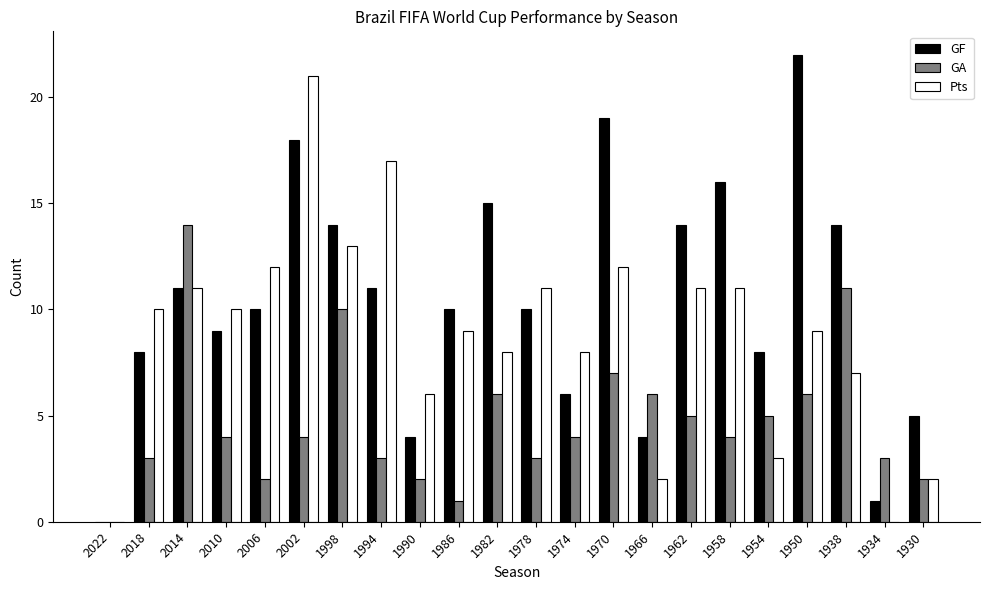

Reading right to left, list all the values displayed in this chart.

GF: 1930=5	1934=1	1938=14	1950=22	1954=8	1958=16	1962=14	1966=4	1970=19	1974=6	1978=10	1982=15	1986=10	1990=4	1994=11	1998=14	2002=18	2006=10	2010=9	2014=11	2018=8	2022=0
GA: 1930=2	1934=3	1938=11	1950=6	1954=5	1958=4	1962=5	1966=6	1970=7	1974=4	1978=3	1982=6	1986=1	1990=2	1994=3	1998=10	2002=4	2006=2	2010=4	2014=14	2018=3	2022=0
Pts: 1930=2	1934=0	1938=7	1950=9	1954=3	1958=11	1962=11	1966=2	1970=12	1974=8	1978=11	1982=8	1986=9	1990=6	1994=17	1998=13	2002=21	2006=12	2010=10	2014=11	2018=10	2022=0